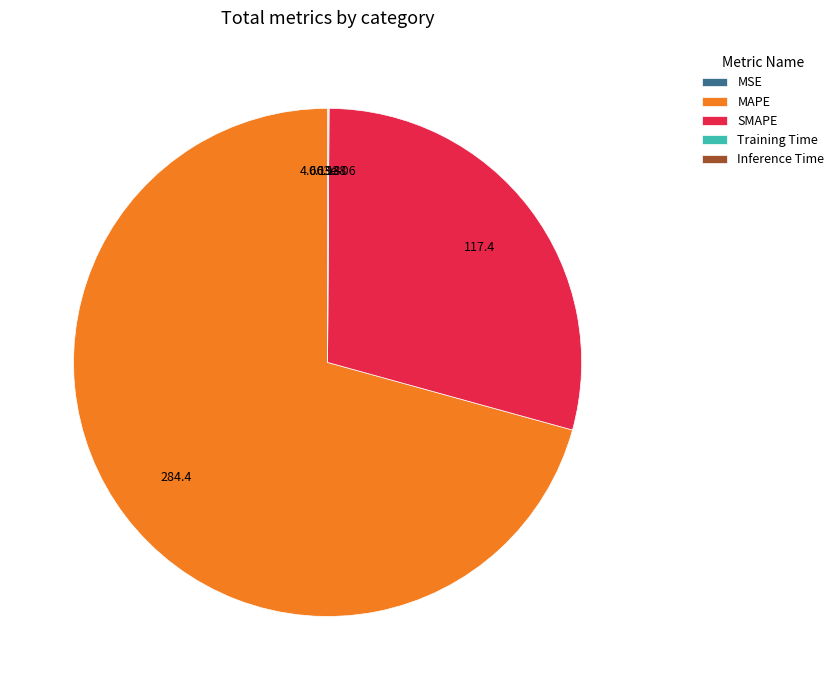

What is the largest slice in the pie chart?

MAPE